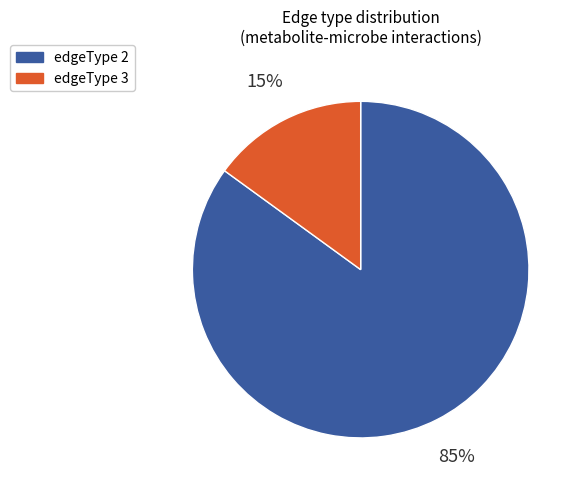

Does edgeType 3 represent more than half of the total?

No